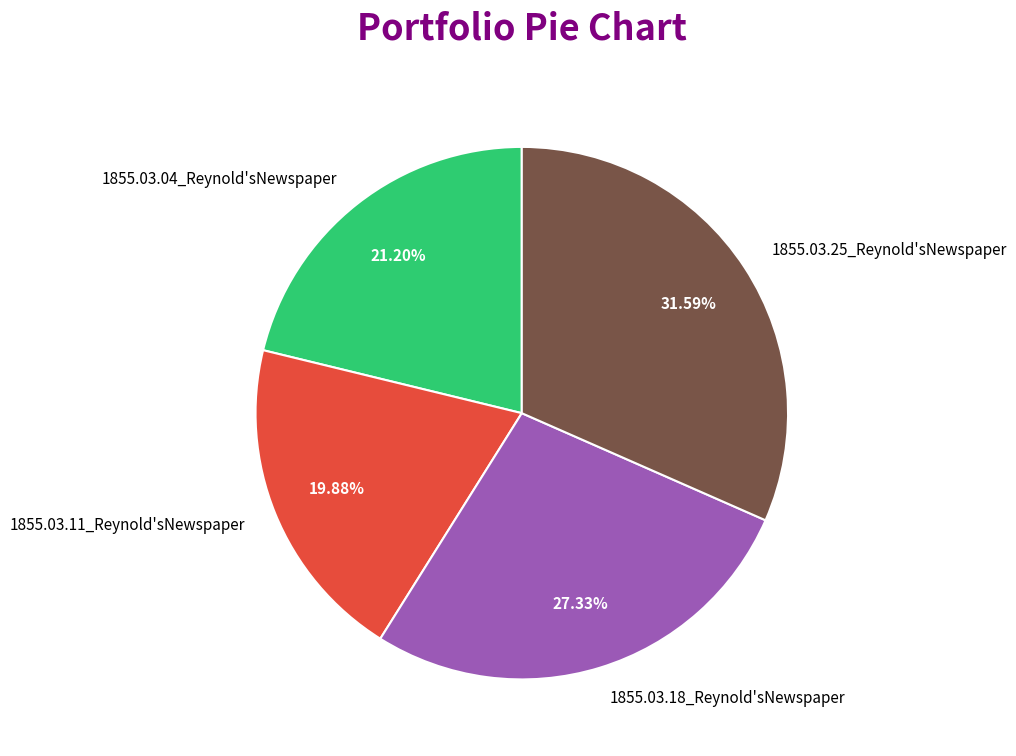

The 1855.03.04_Reynold'sNewspaper slice represents 21% of the pie. True or false?

True